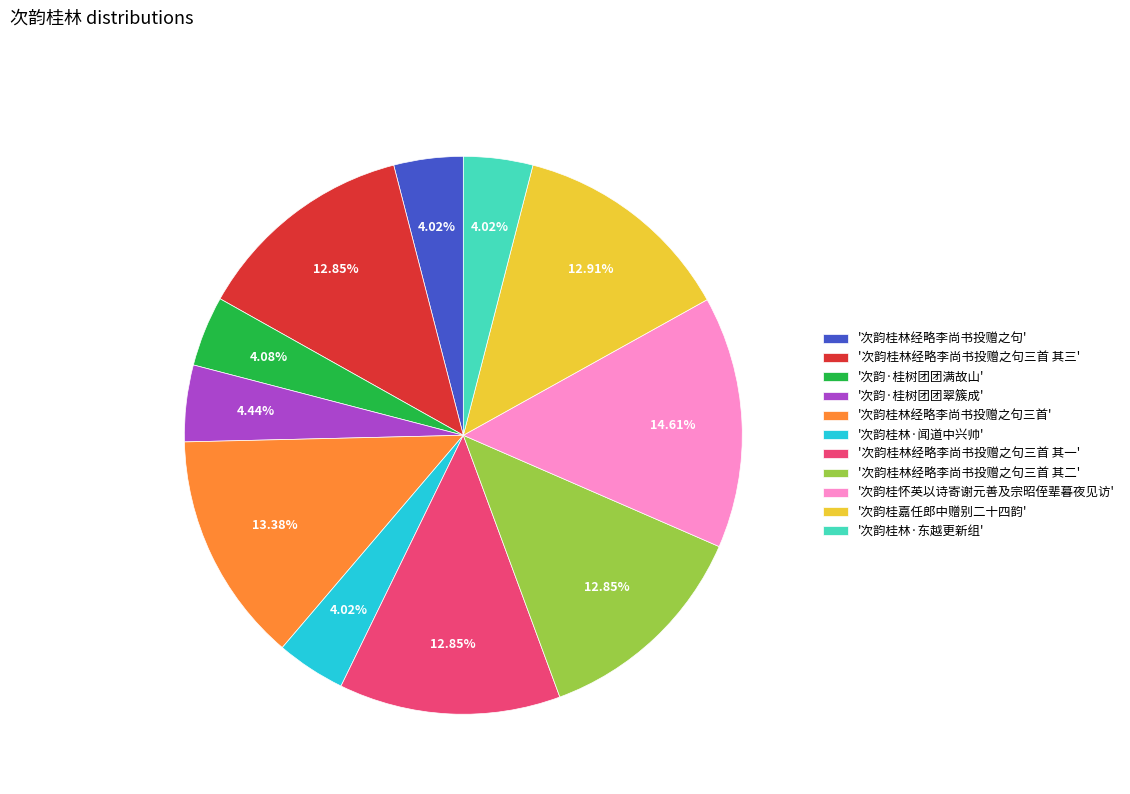

What is the largest slice in the pie chart?

'次韵桂怀英以诗寄谢元善及宗昭侄辈暮夜见访'